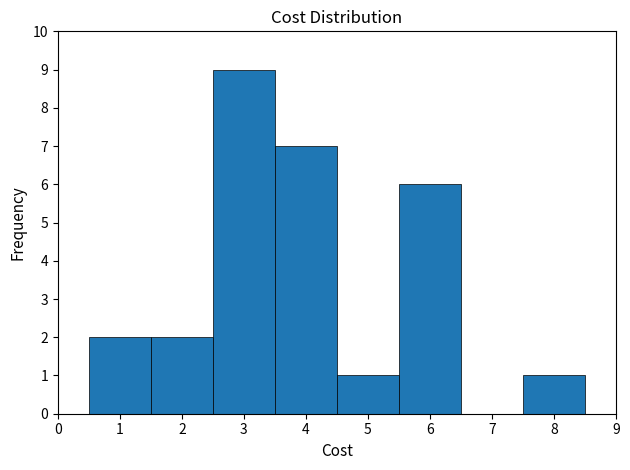

Reading left to right, list every bar in this chart as the range it spans on the x-axis followed by its height. The values are not printed on the chart, so give them approximately, as read against the axis.

0.5 to 1.5: 2
1.5 to 2.5: 2
2.5 to 3.5: 9
3.5 to 4.5: 7
4.5 to 5.5: 1
5.5 to 6.5: 6
6.5 to 7.5: 0
7.5 to 8.5: 1